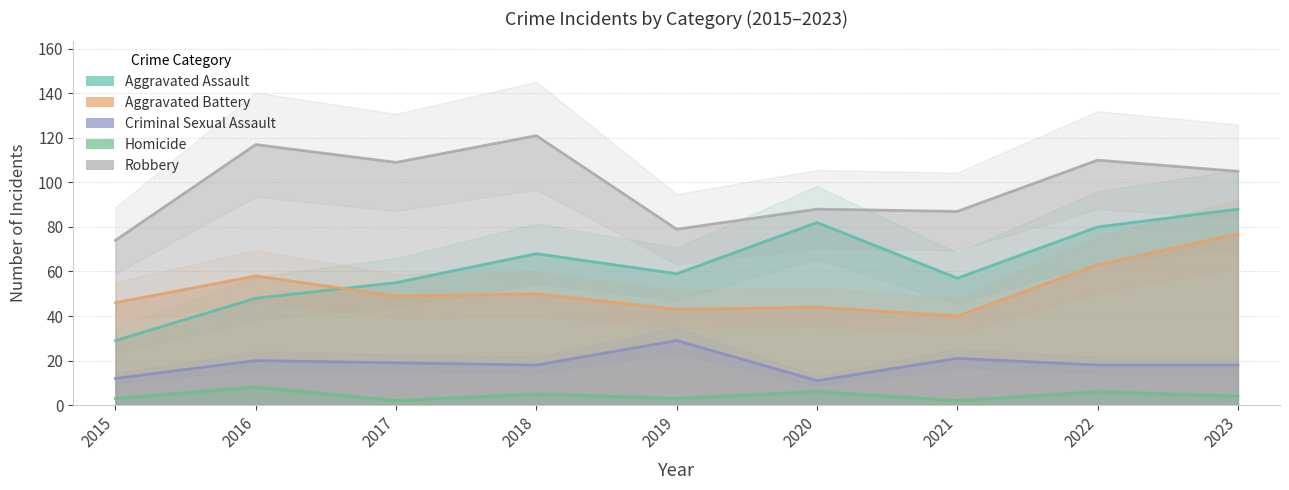

What is the total value across all series at 2022?

277